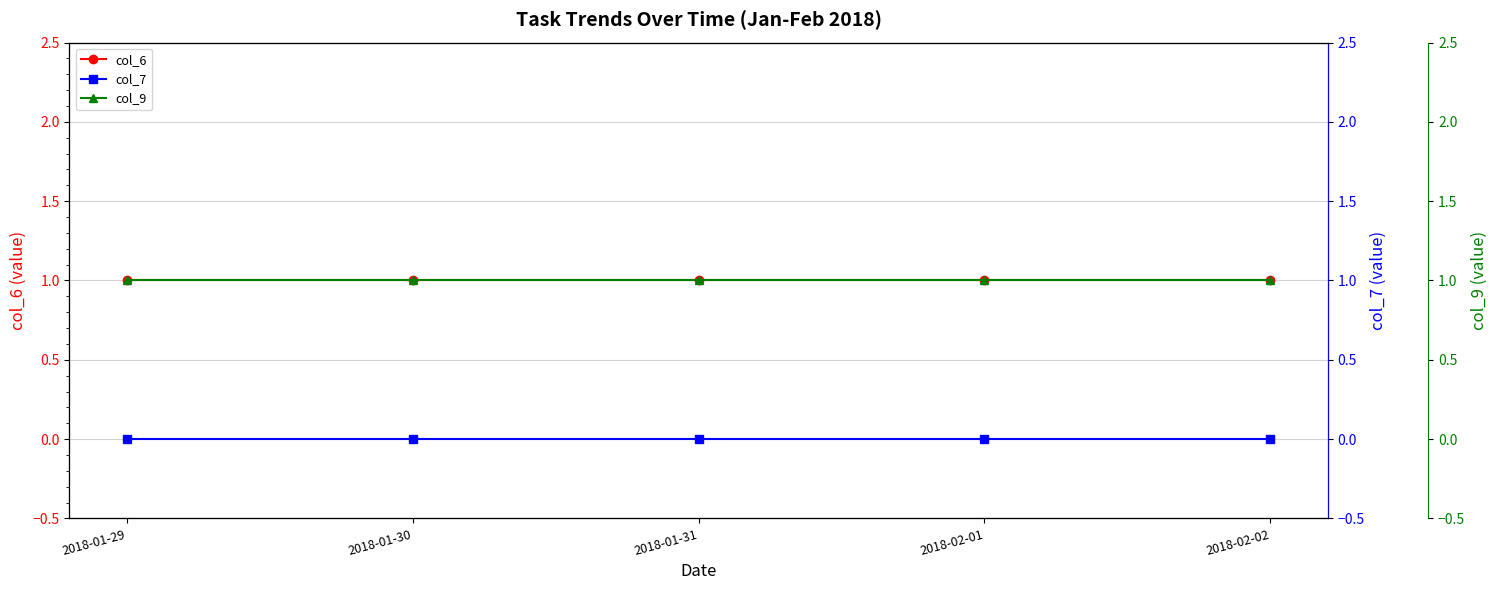

What is the label of the 3rd point from the right?

2018-01-31